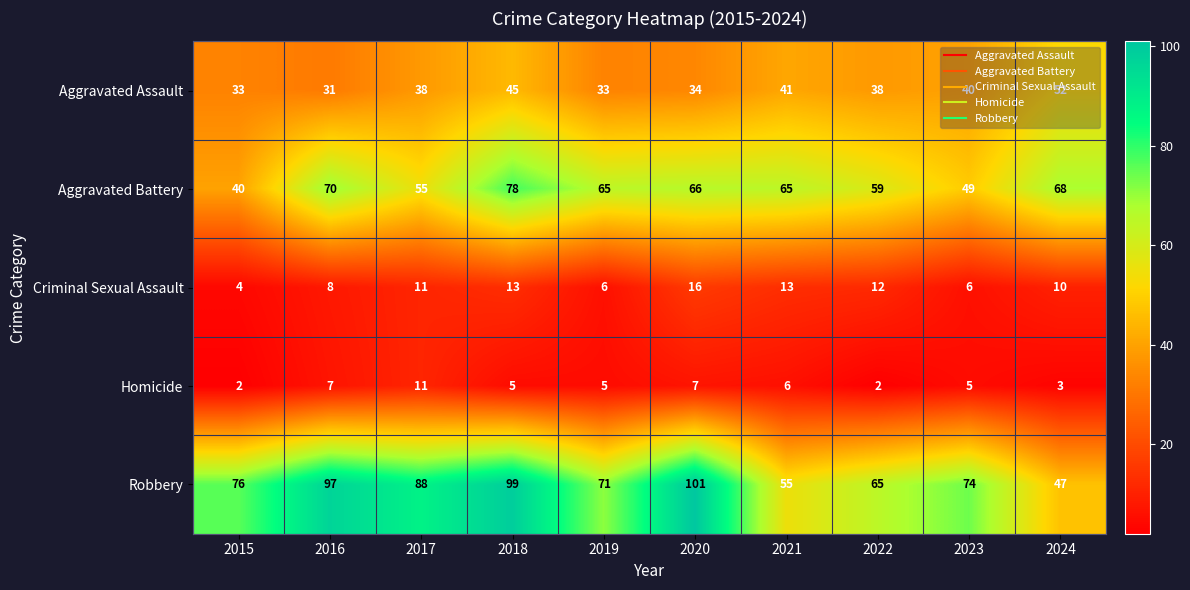

The value of Aggravated Assault at 2017 is 38. True or false?

True